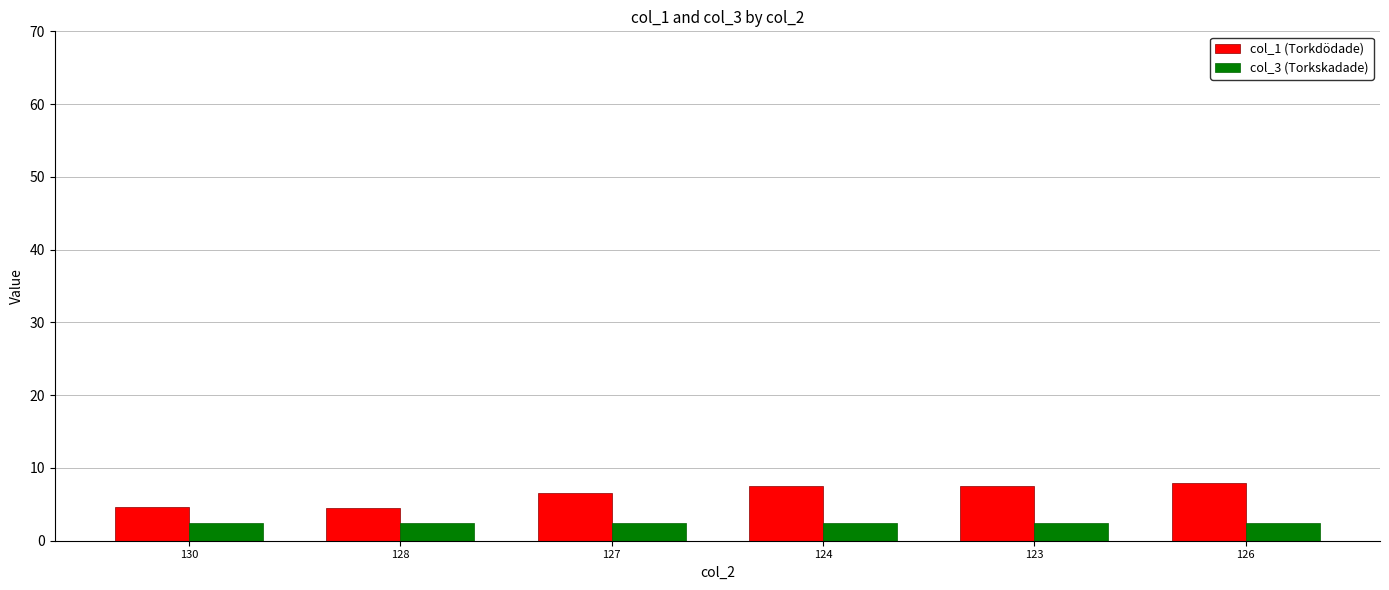

What is the total value across all series at 130?

7.2